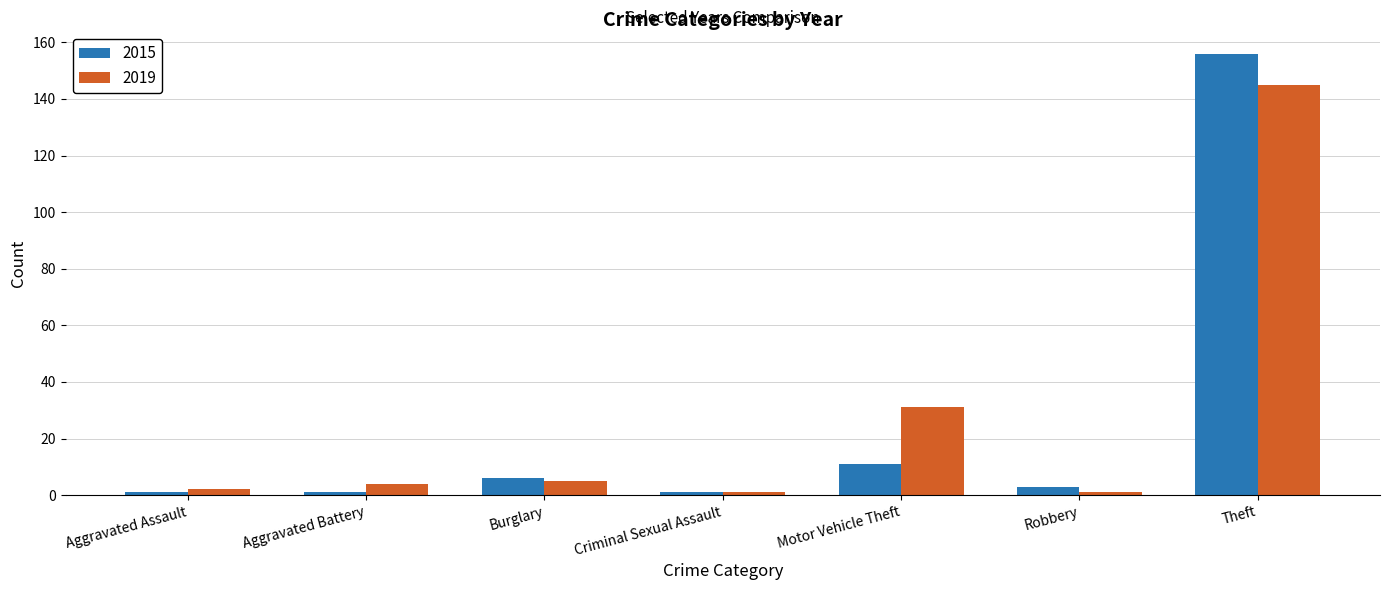

Where is 2015 nearest to the value 78?

Motor Vehicle Theft